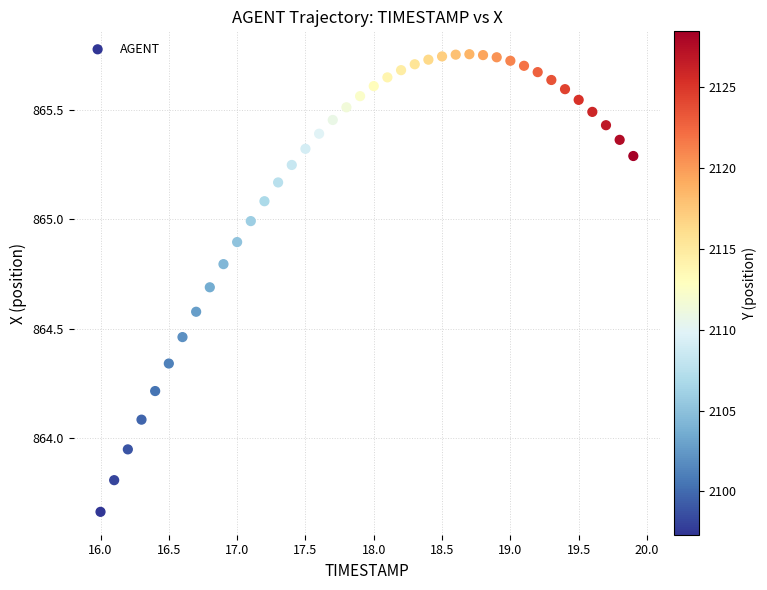

What is the range of Y values (max minus min)?

2.1